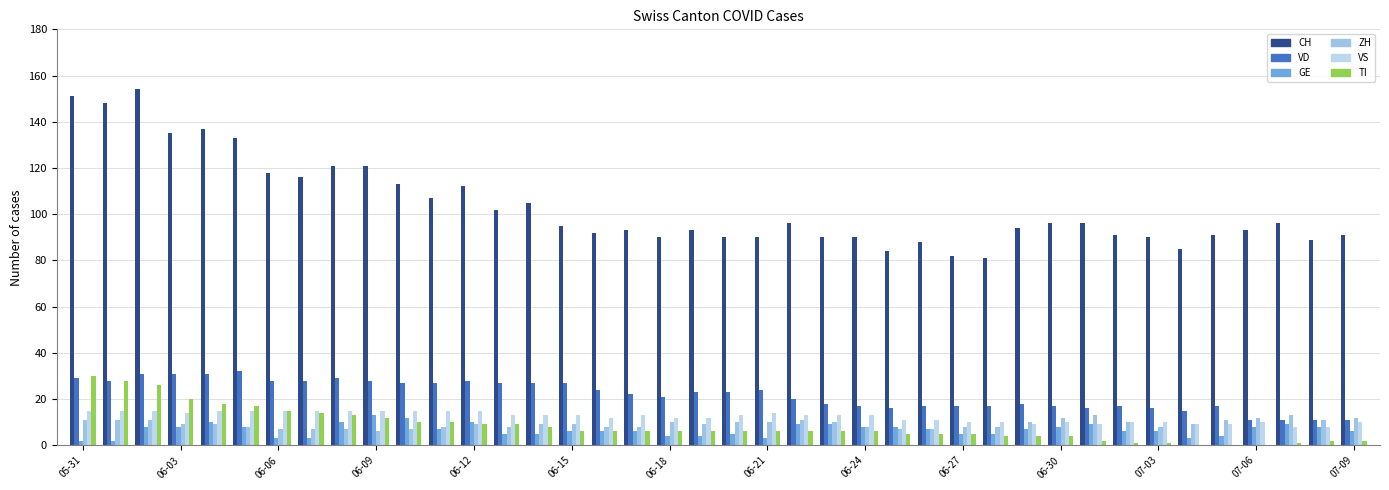

How many data points does each series have?

40